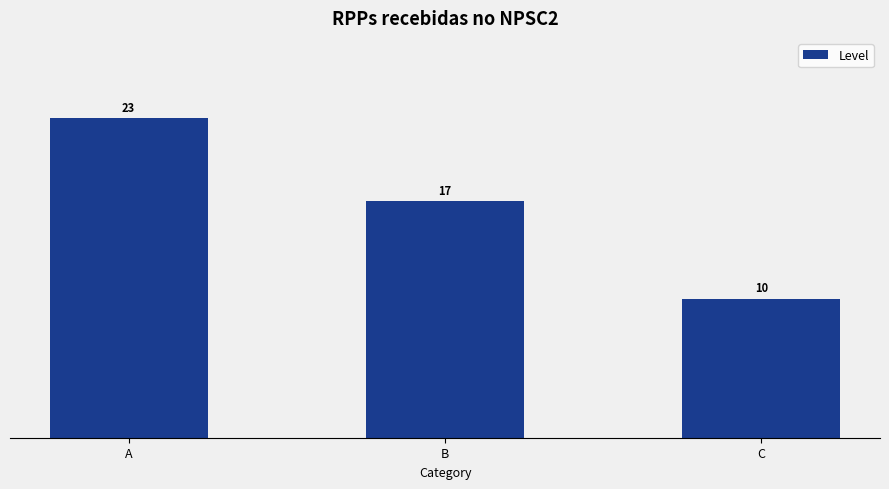

At which label does the data first exceed 17?

A